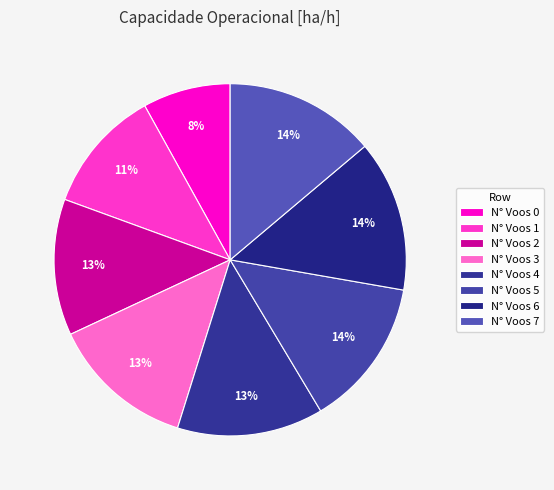

Is there any slice that represents more than half of the pie?

No